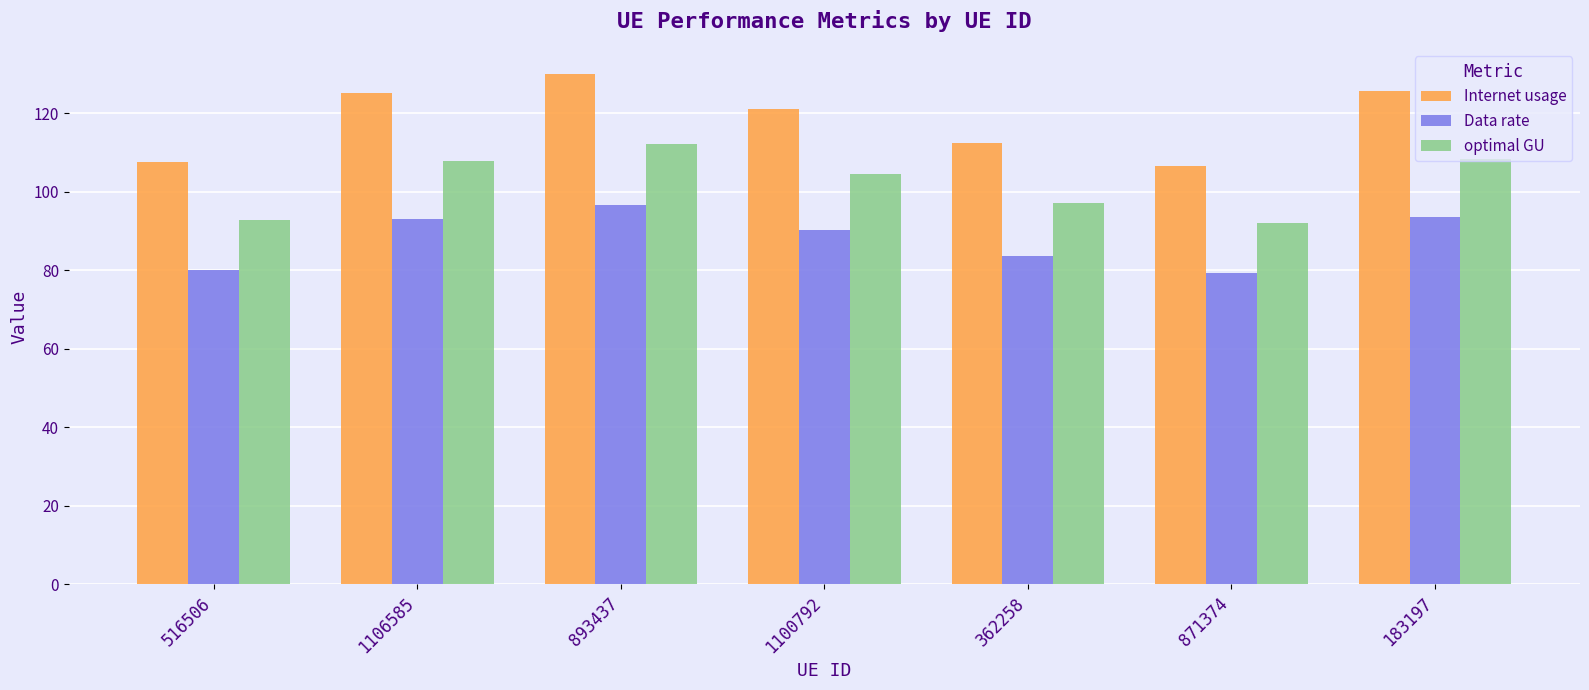

How many series are shown in this chart?

3